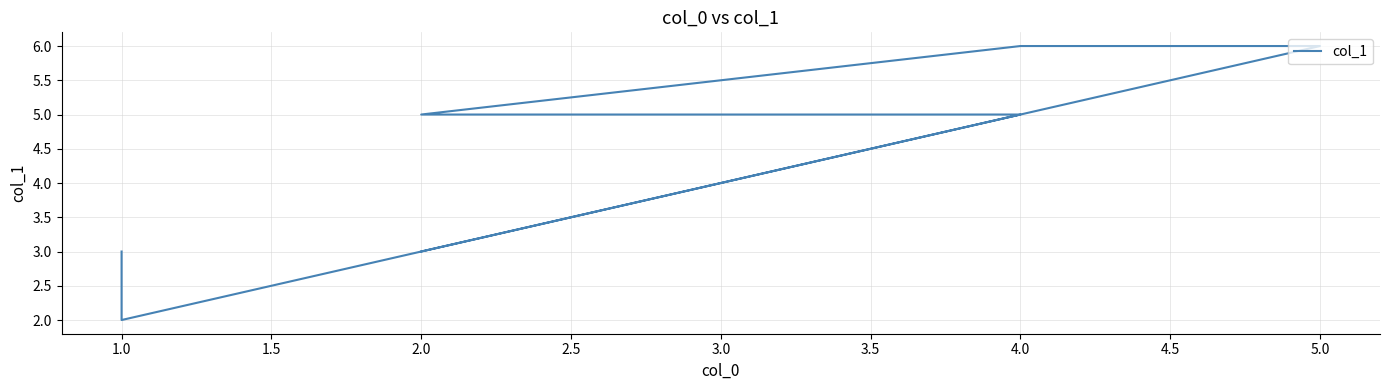

How many values are below 5?

3